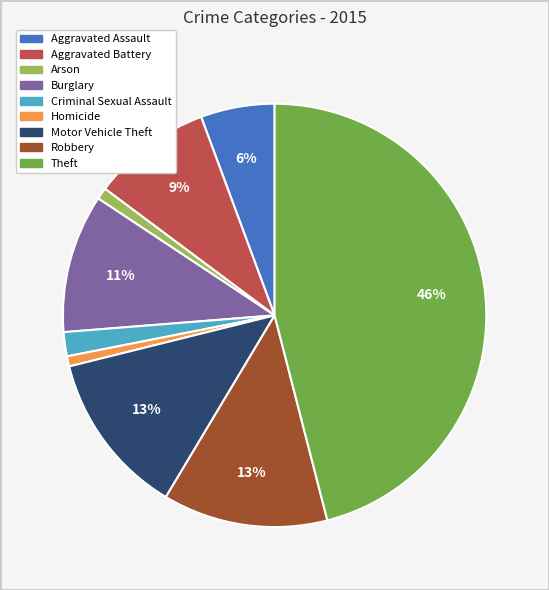

To the nearest percent, what portion does Aggravated Assault represent?

6%